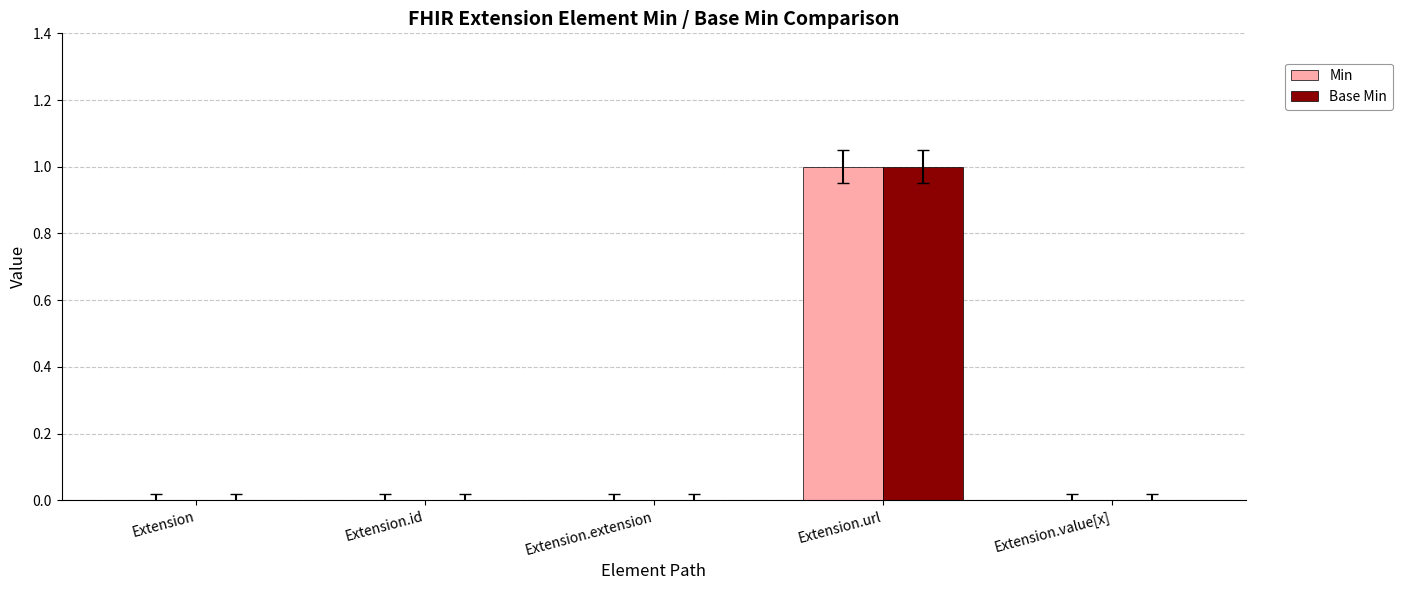

How many Base Min values are between 0 and 1?

5